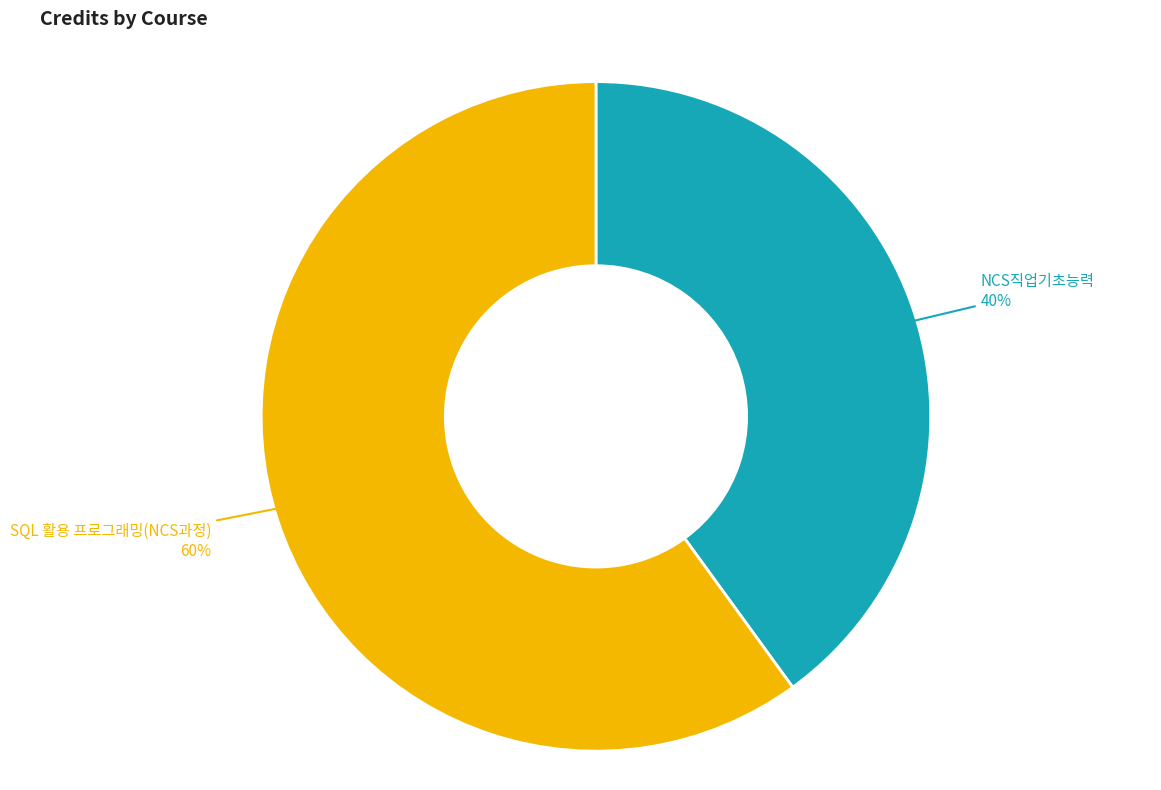

To the nearest percent, what is the difference between the largest and smallest slice percentages?

20%